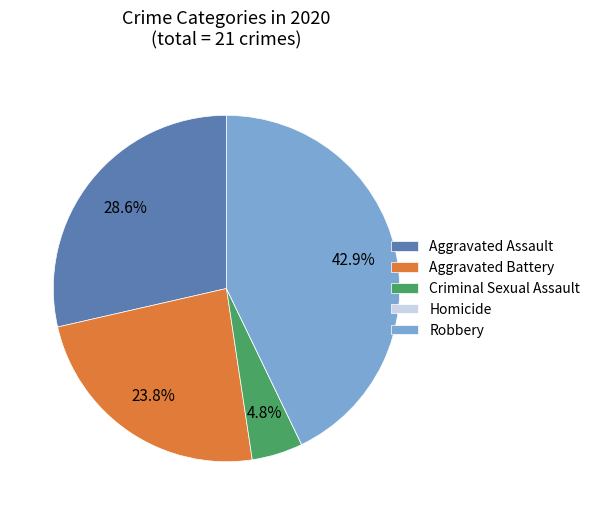

Is there a majority slice in this chart?

No